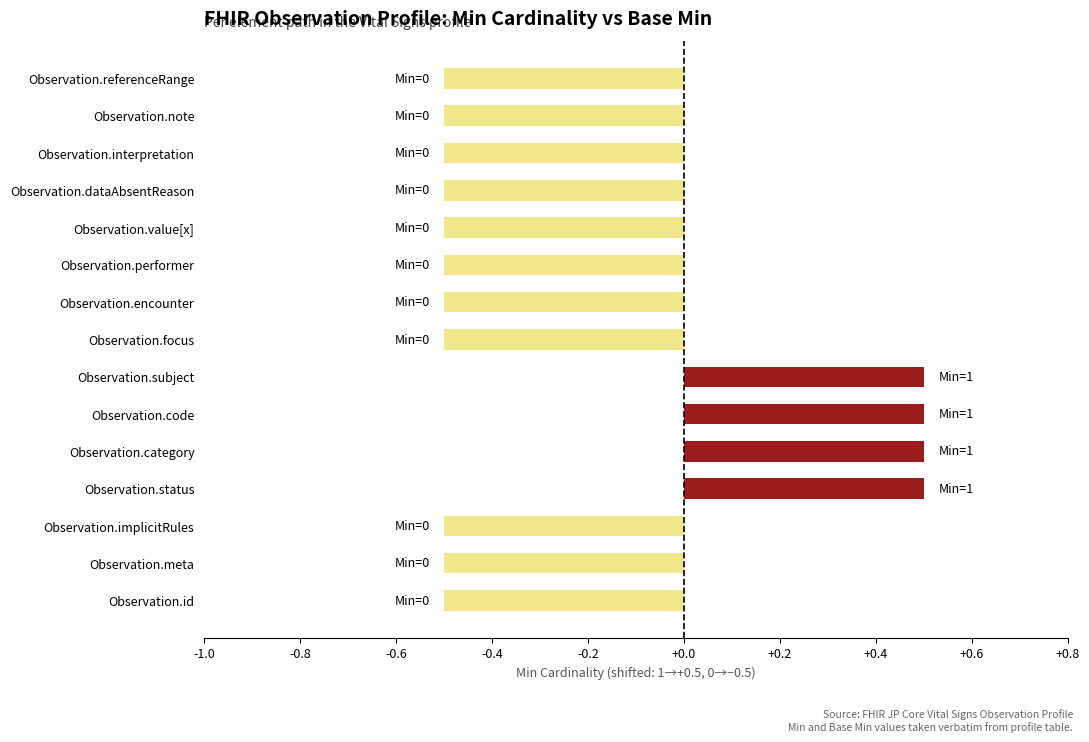

Is it true that the value at Observation.performer is -0.3?

False